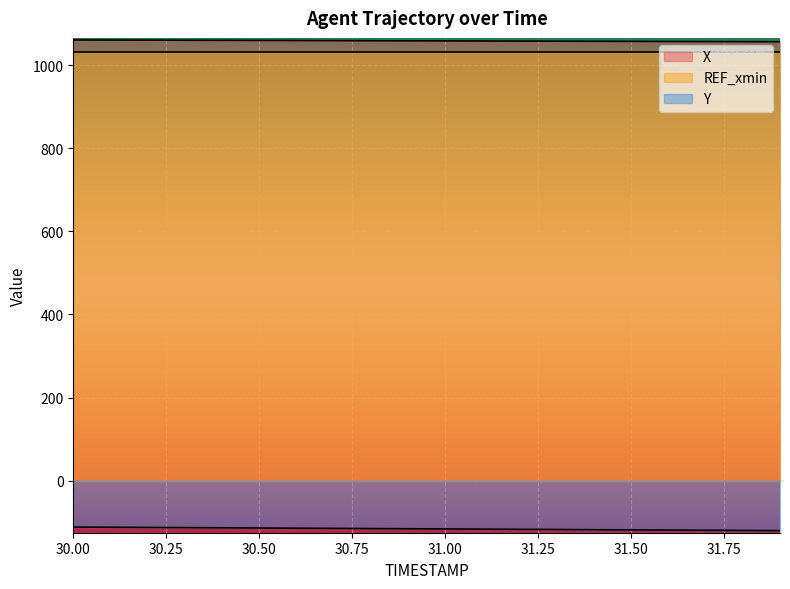

What is the label of the 9th point from the left?

30.8